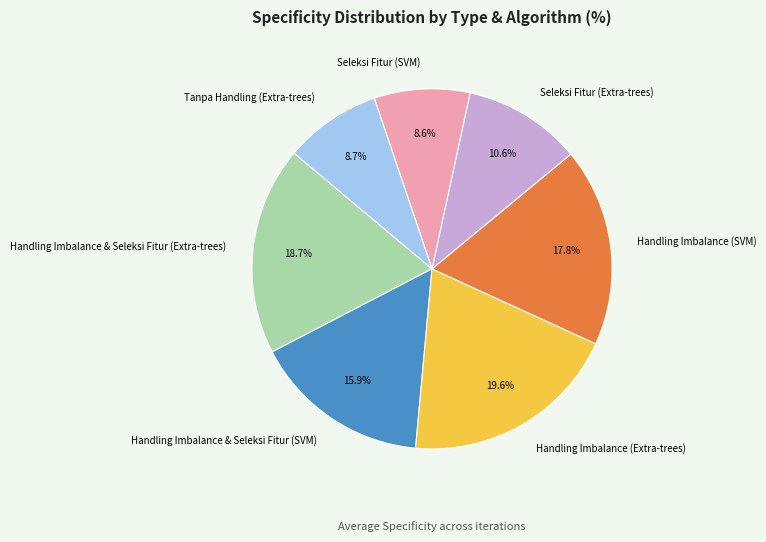

What percentage do Seleksi Fitur (SVM) and Handling Imbalance (Extra-trees) together represent?

28.2%